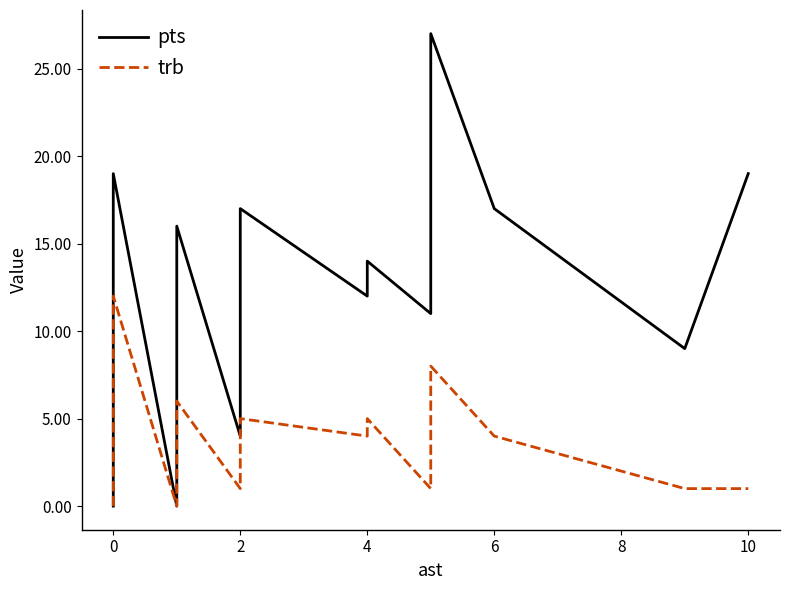

What is the value of the trb point at the 16th from the left?

5